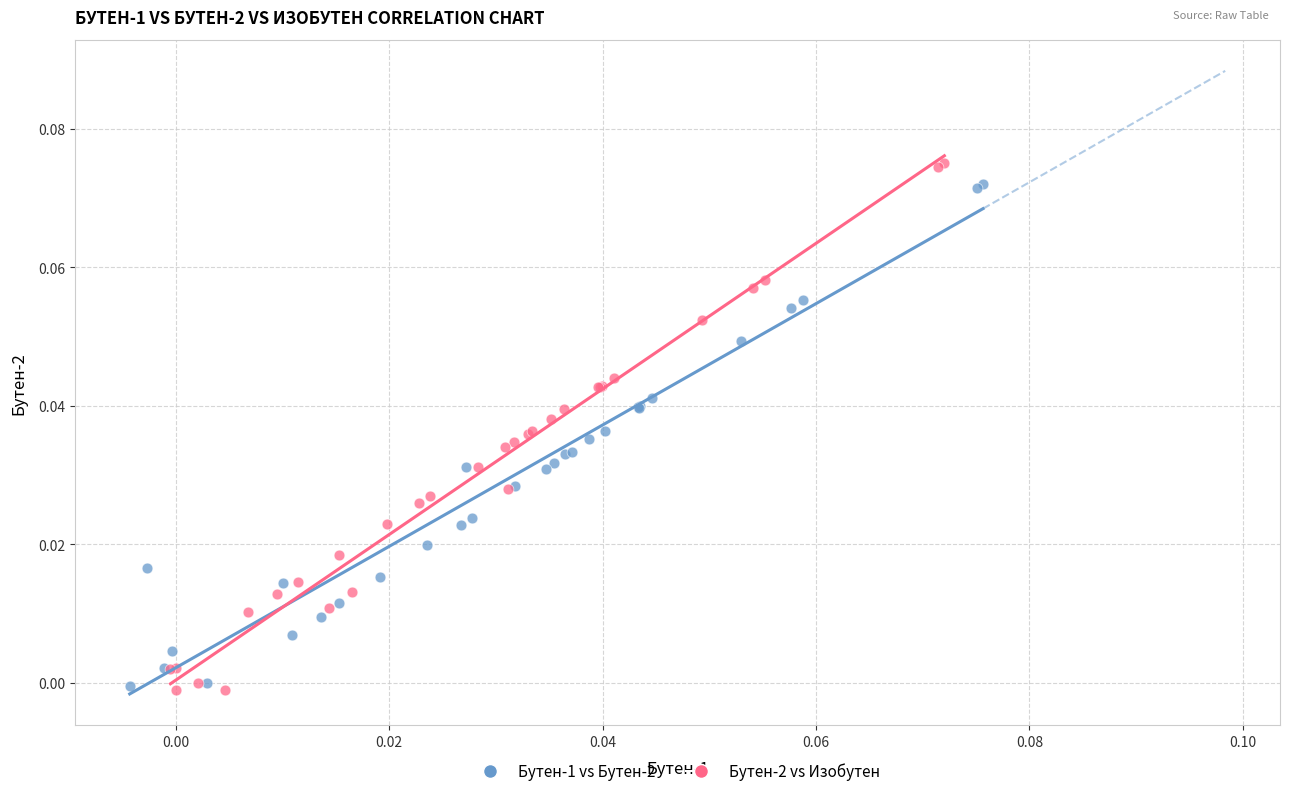

What are all the series names shown in the legend?

Бутен-1 vs Бутен-2, Бутен-2 vs Изобутен